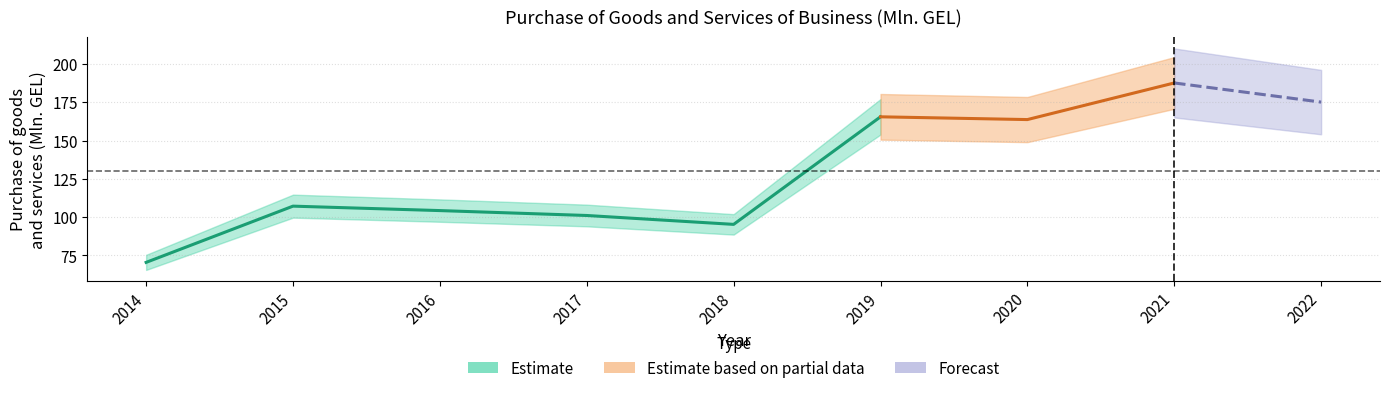

Between 2017 and 2019, which is larger?

2019